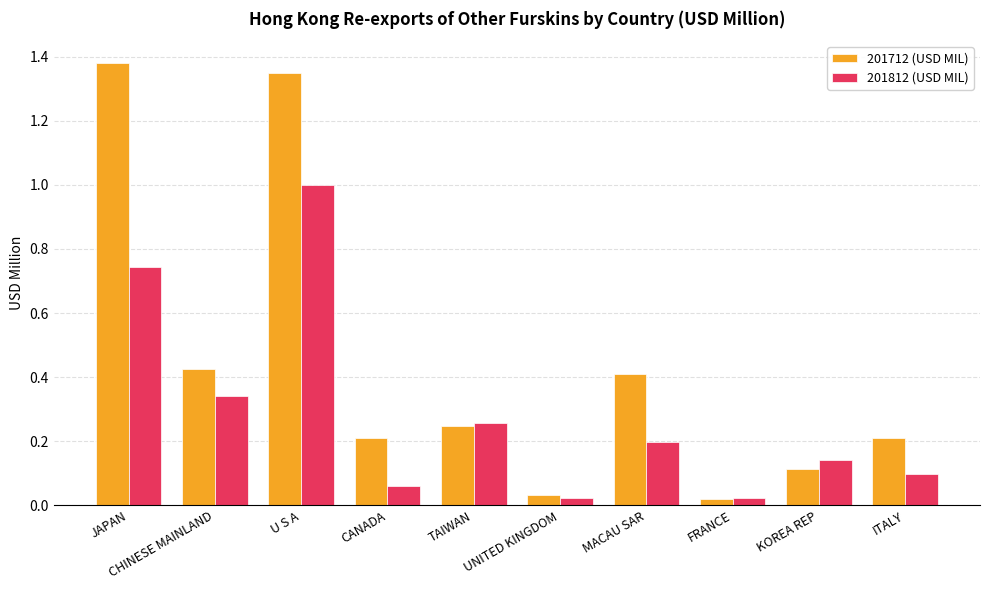

What position from the right is UNITED KINGDOM?

5